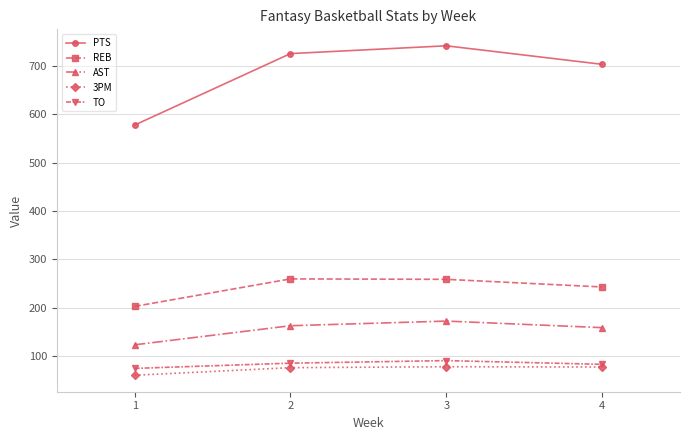

True or false: AST and 3PM intersect in this chart.

False